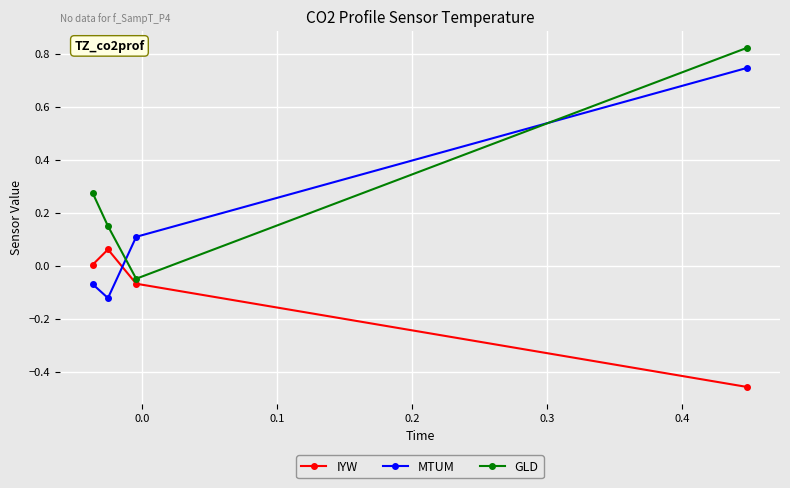

List the series in order of their overall mean, lowest first.

IYW, MTUM, GLD